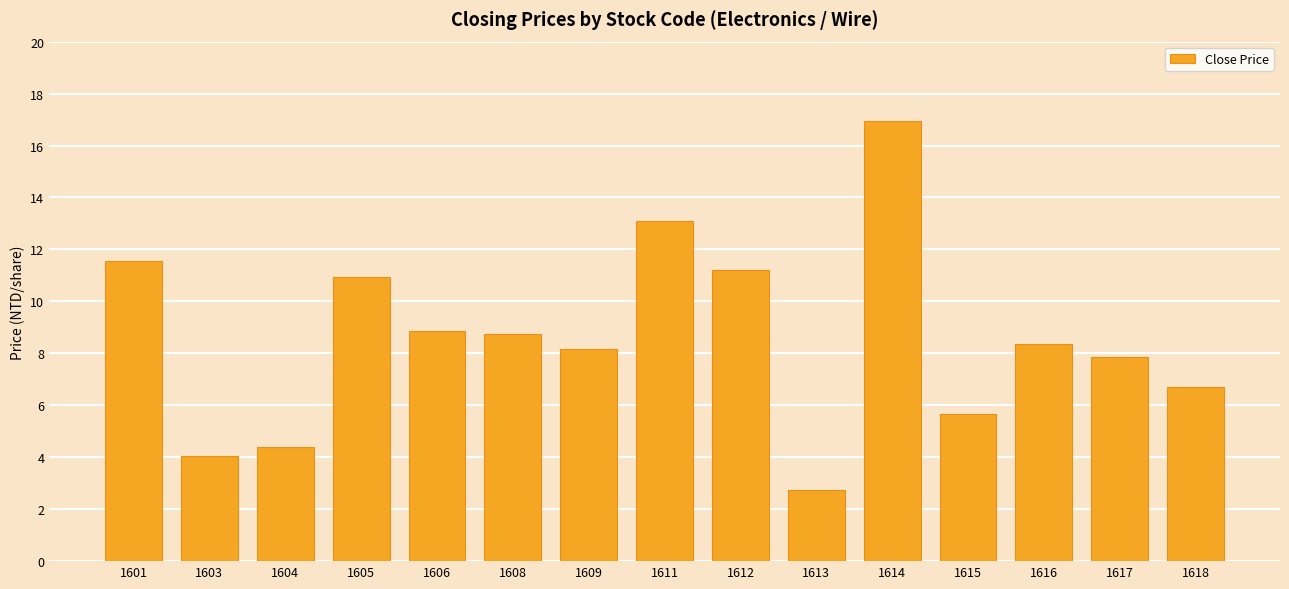

What is the ratio of the value at 1614 to the value at 1606?

1.9